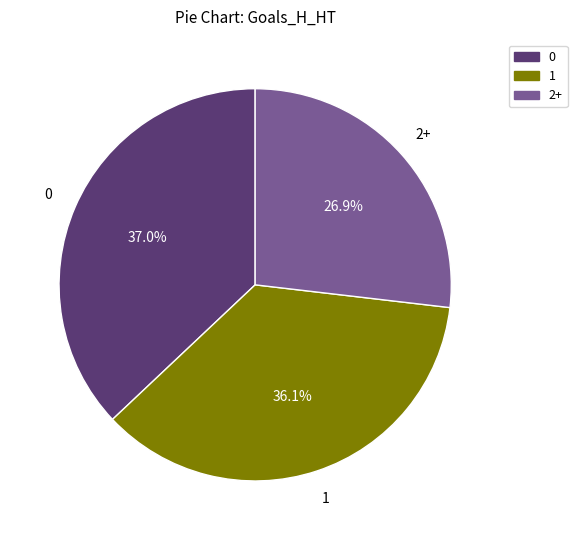

What is the smallest slice in the pie chart?

2+